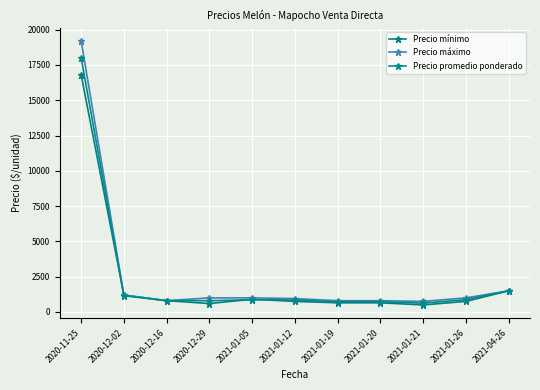

Does the chart have visible grid lines?

Yes